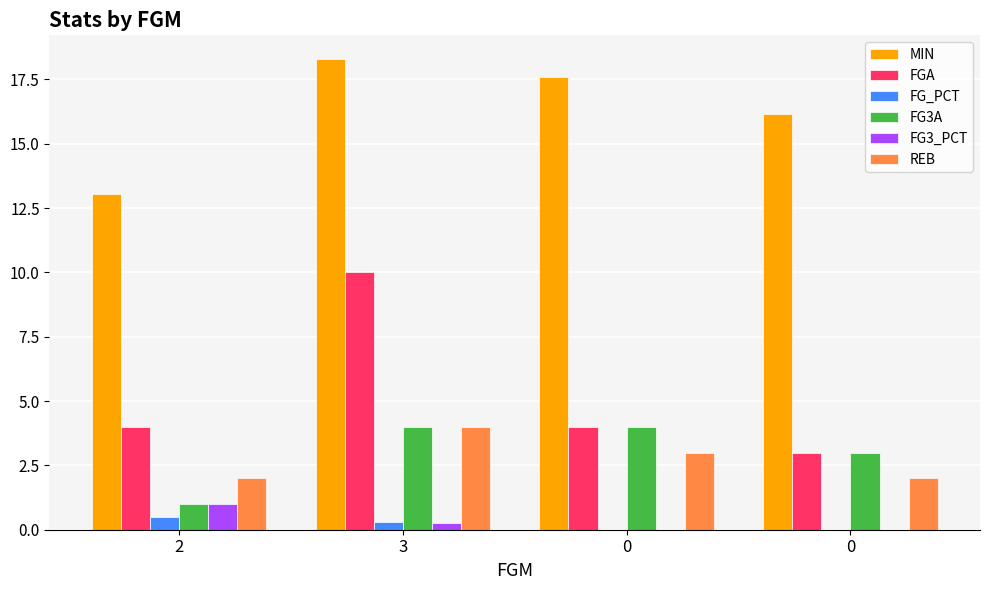

Does the chart contain stacked bars?

No